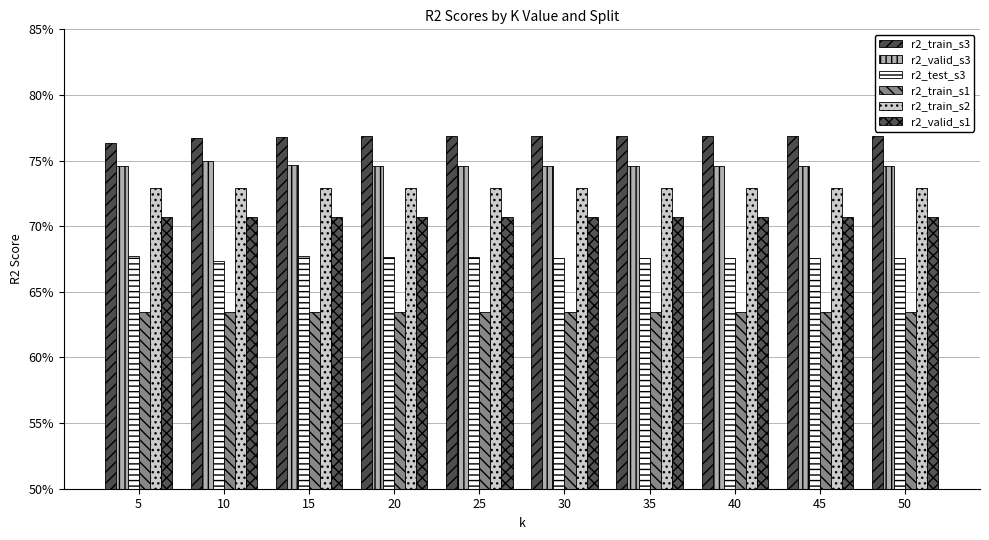

Does the chart contain any negative values?

No